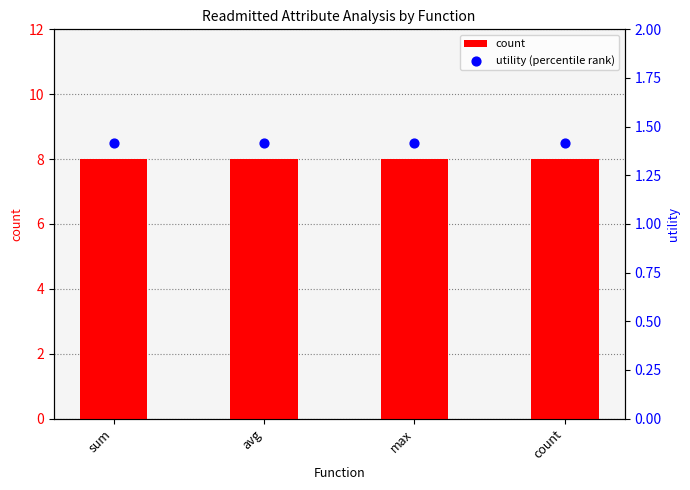

What are all the series names shown in the legend?

count, utility (percentile rank)